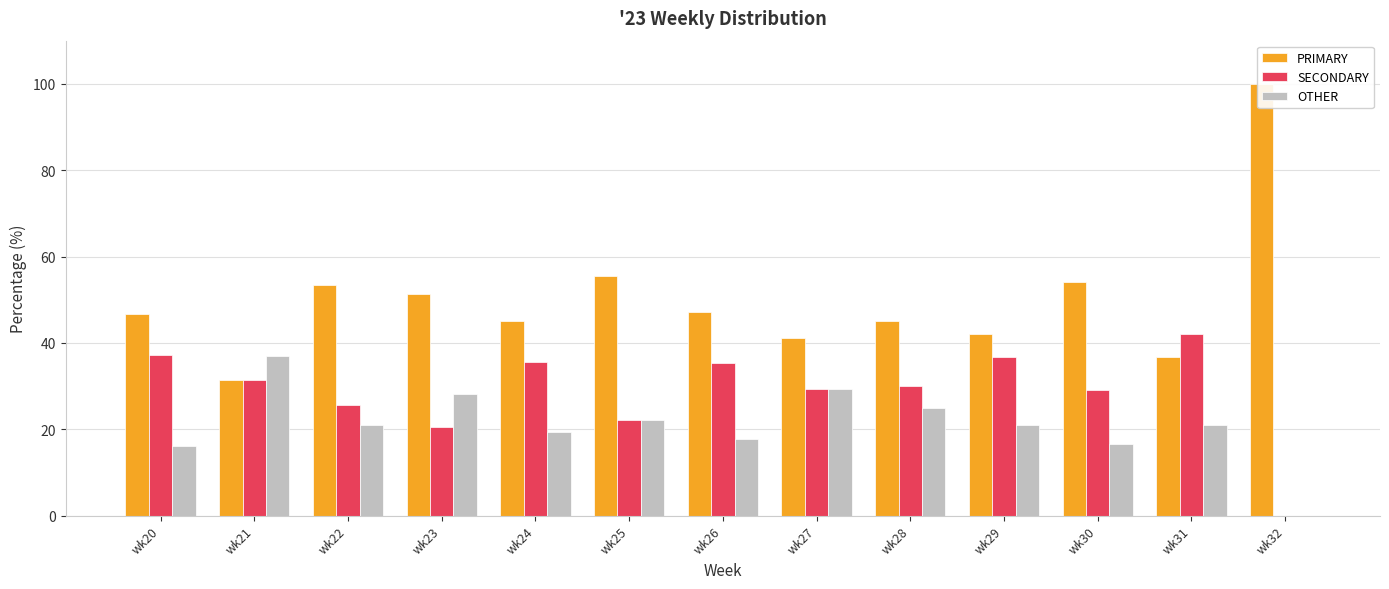

Reading left to right, extract all data points from this chart.

PRIMARY: 46.8	31.5	53.5	51.3	45.2	55.6	47.1	41.2	45.0	42.1	54.2	36.8	100.0
SECONDARY: 37.1	31.5	25.6	20.5	35.5	22.2	35.3	29.4	30.0	36.8	29.2	42.1	0.0
OTHER: 16.1	37.0	20.9	28.2	19.4	22.2	17.6	29.4	25.0	21.1	16.7	21.1	0.0